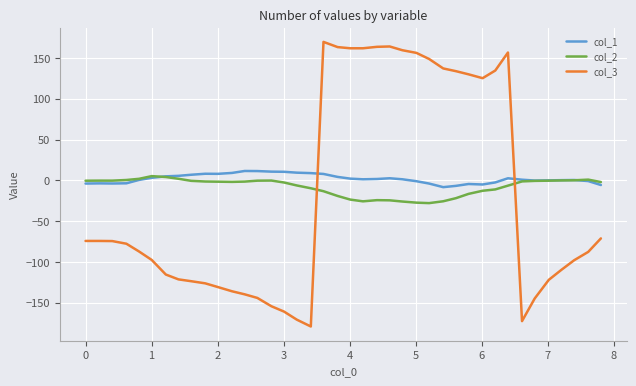

Which series has the widest spread of values?

col_3